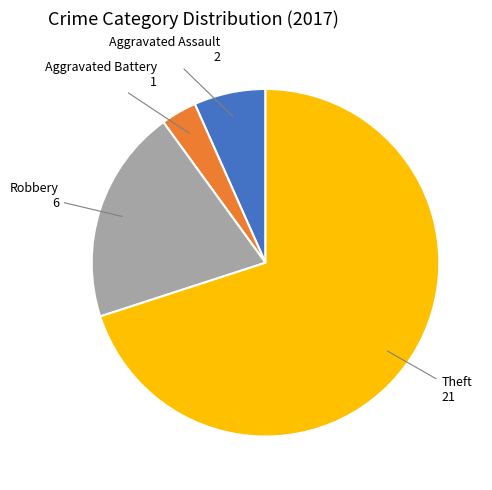

How many segments does this pie chart have?

4